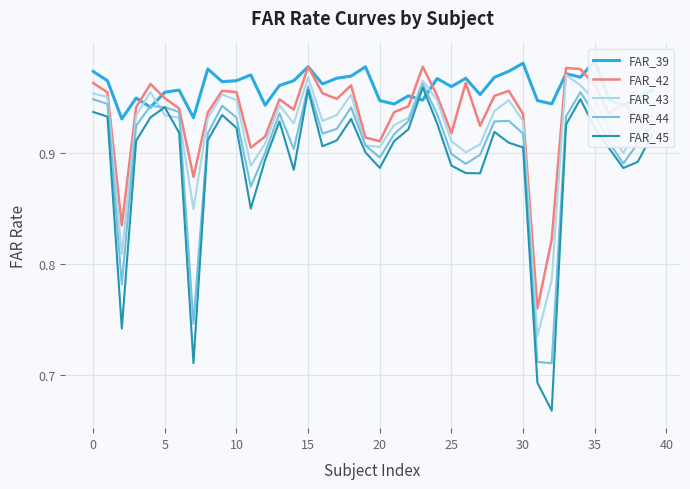

Is this an area chart (filled region under the line)?

No